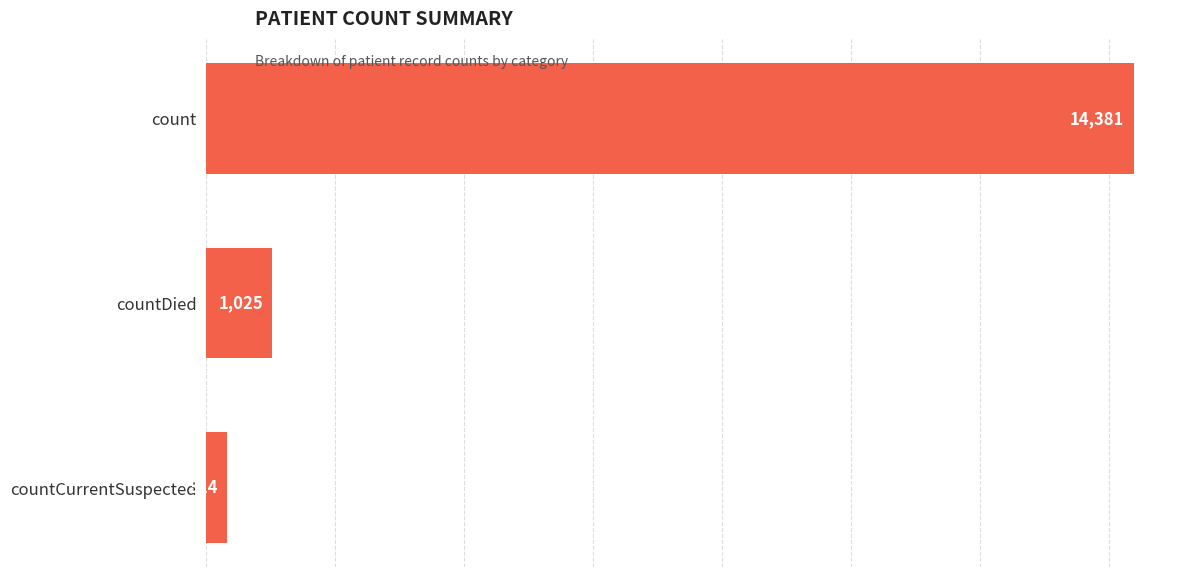

List the labels in order of value, smallest first.

countCurrentSuspected, countDied, count